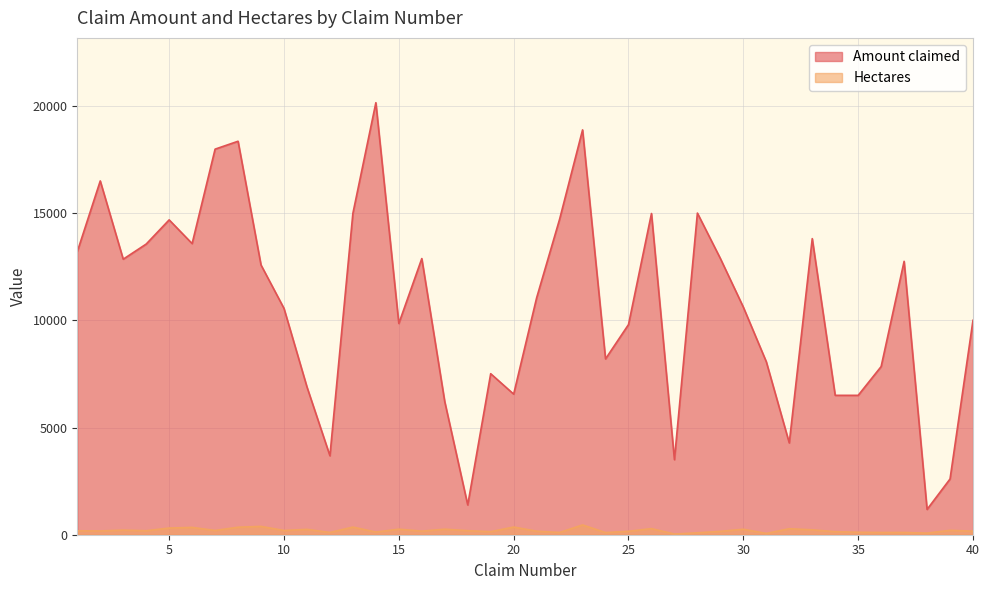

Does the chart have visible grid lines?

Yes